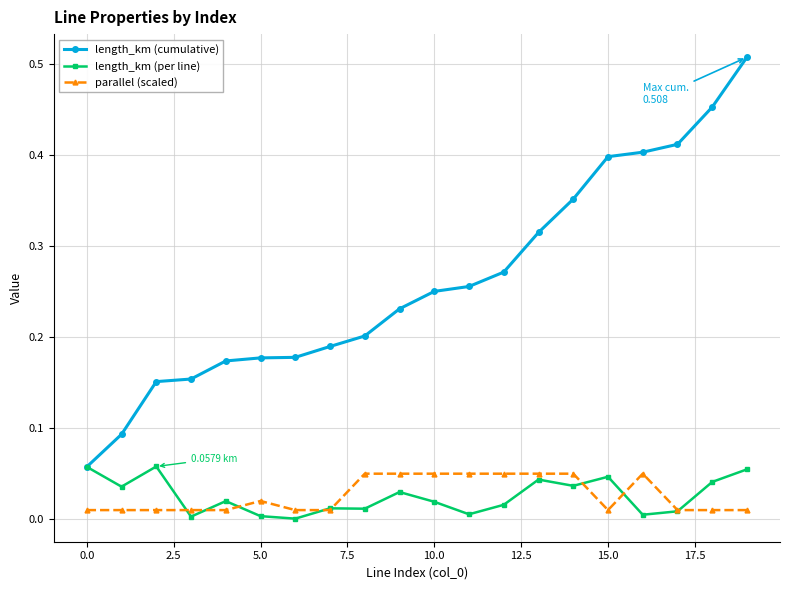

True or false: parallel (scaled) and length_km (cumulative) intersect in this chart.

False